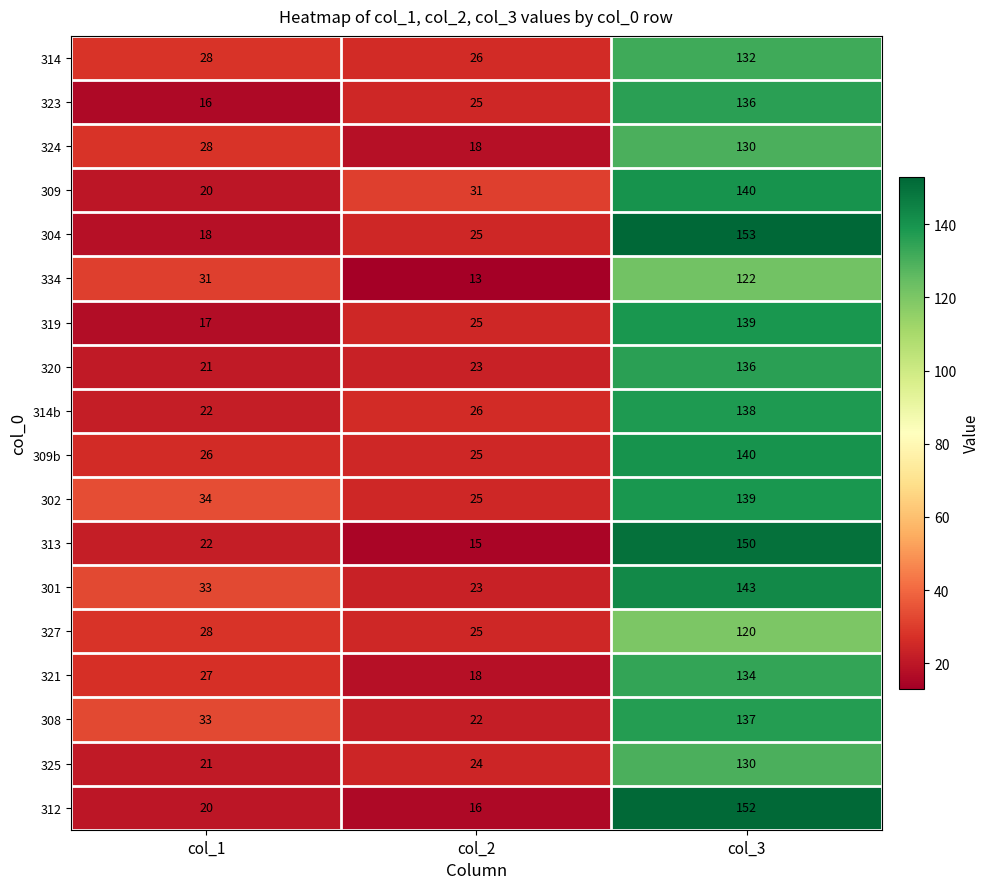

Which series has the largest range (max minus min)?

312